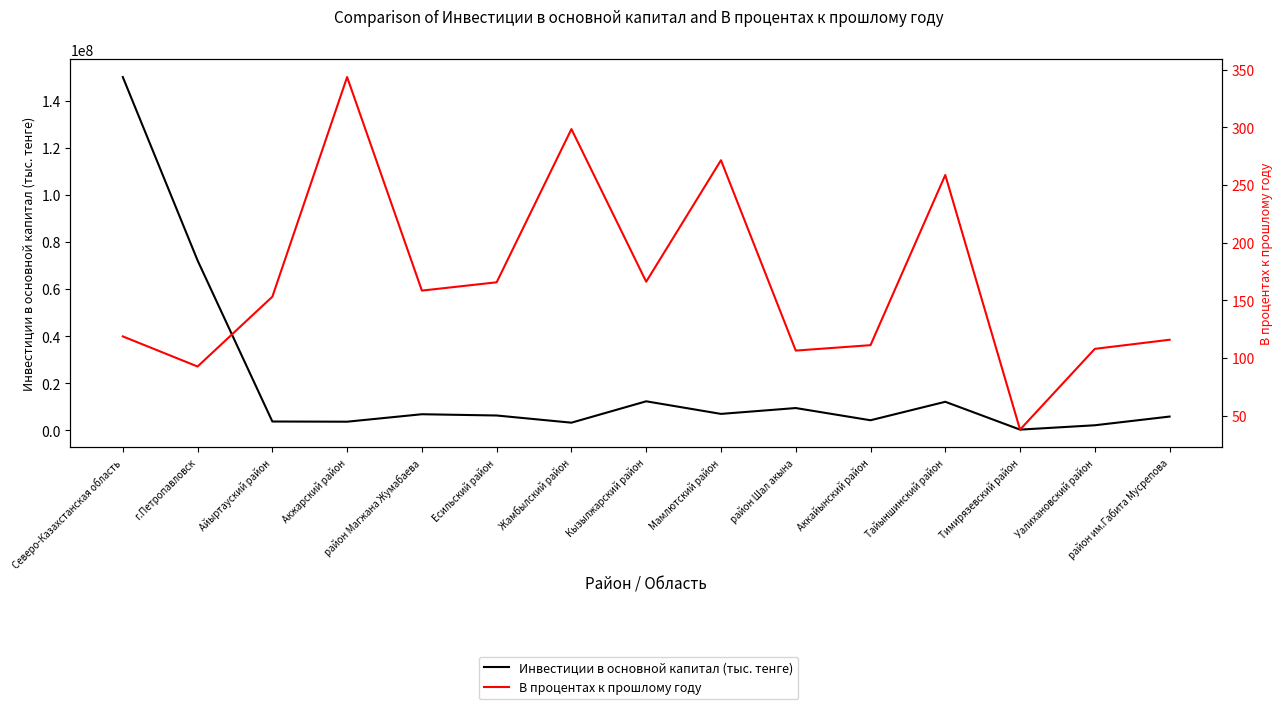

What is the sum of all Инвестиции в основной капитал (тыс. тенге) values?

300338082.0